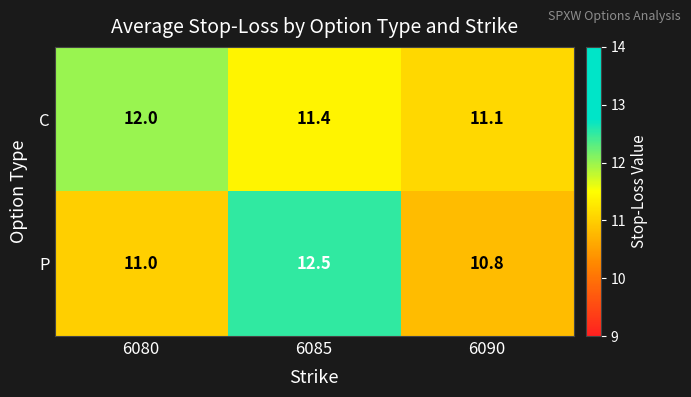

What is the total value across all series at 6090?

21.9